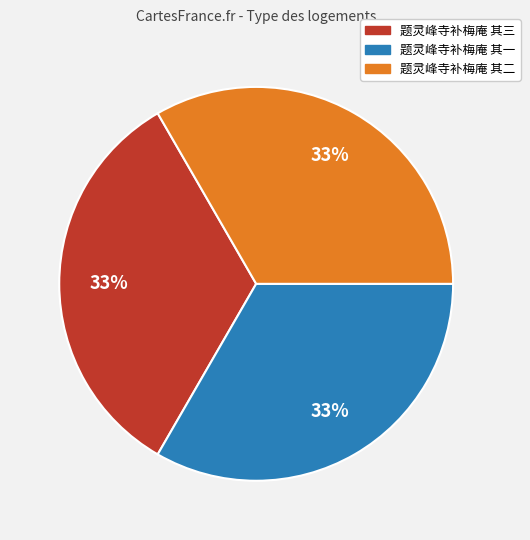

The 题灵峰寺补梅庵 其三 slice represents 43% of the pie. True or false?

False